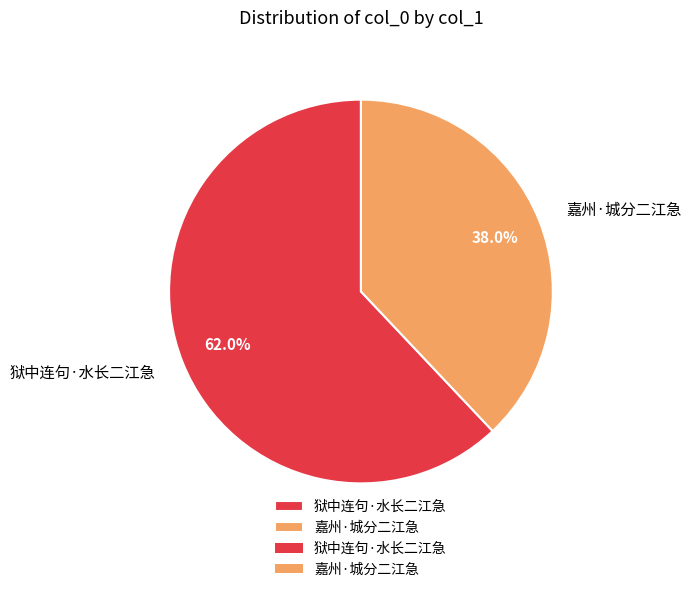

What percentage is the 狱中连句·水长二江急 slice, to the nearest percent?

62%